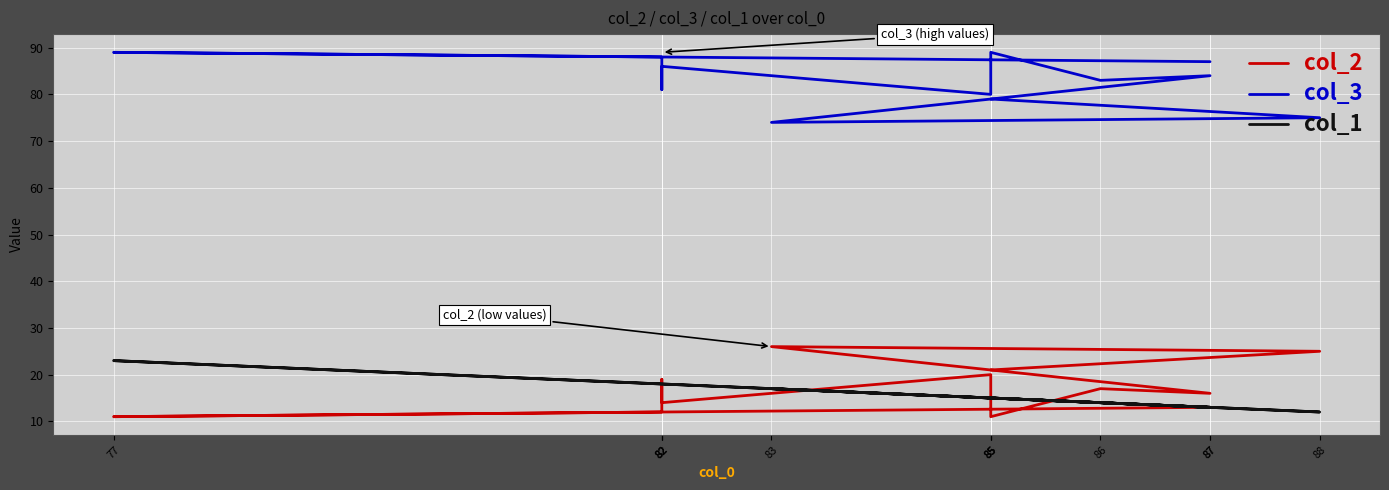

Rank the series by their maximum value, from highest to lowest.

col_3, col_2, col_1